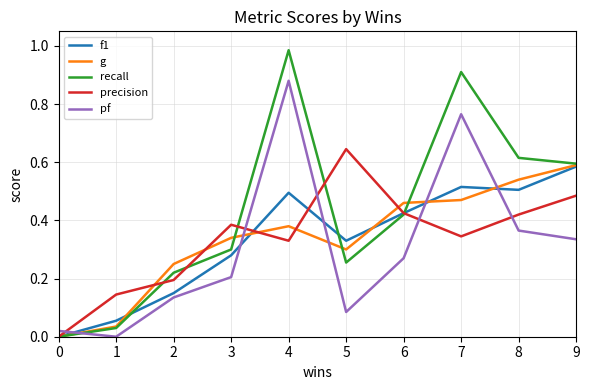

Is it true that recall equals -0.6 at 0?

False